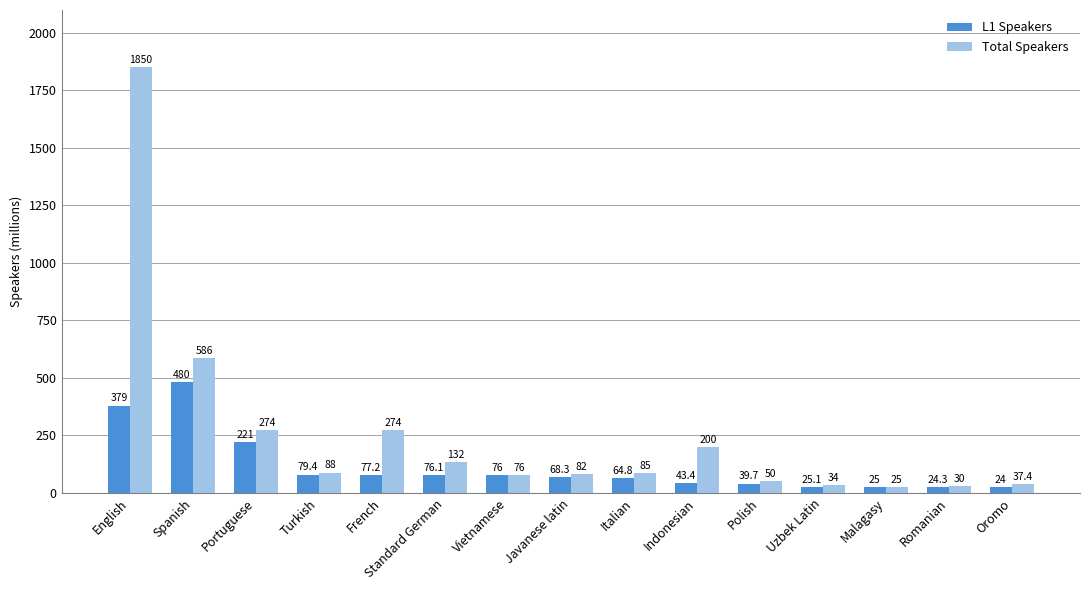

True or false: L1 Speakers has a value of 25.0 at Malagasy.

True